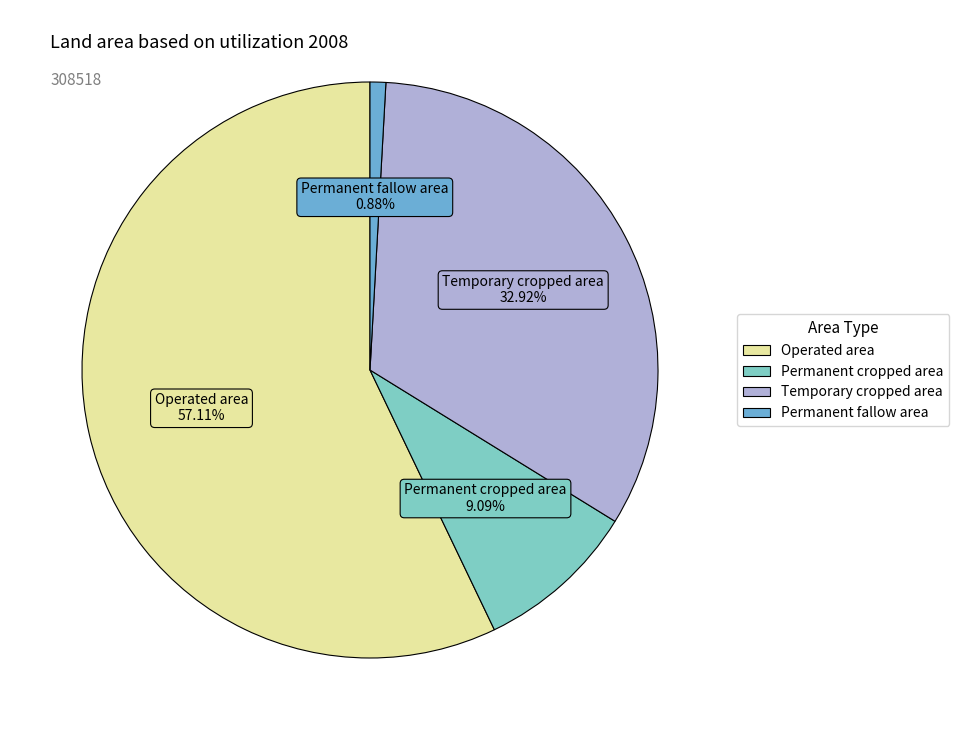

To the nearest percent, what is the average slice percentage?

25%